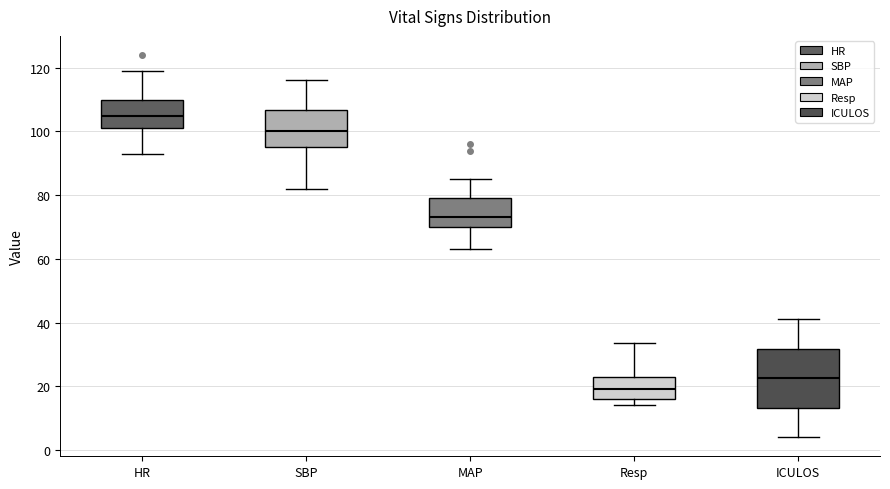

Reading left to right, transcribe this box plot: for each box, give where its median line is, the range the box spans, and where its two whiskers end, as read against the y-axis. The values are not printed on the chart, so give them approximately, as read against the axis.

HR: median 106, box 102 to 110, whiskers 94 to 120
SBP: median 100, box 96 to 106, whiskers 82 to 116
MAP: median 74, box 70 to 80, whiskers 64 to 86
Resp: median 20, box 16 to 24, whiskers 14 to 34
ICULOS: median 22, box 14 to 32, whiskers 4 to 42